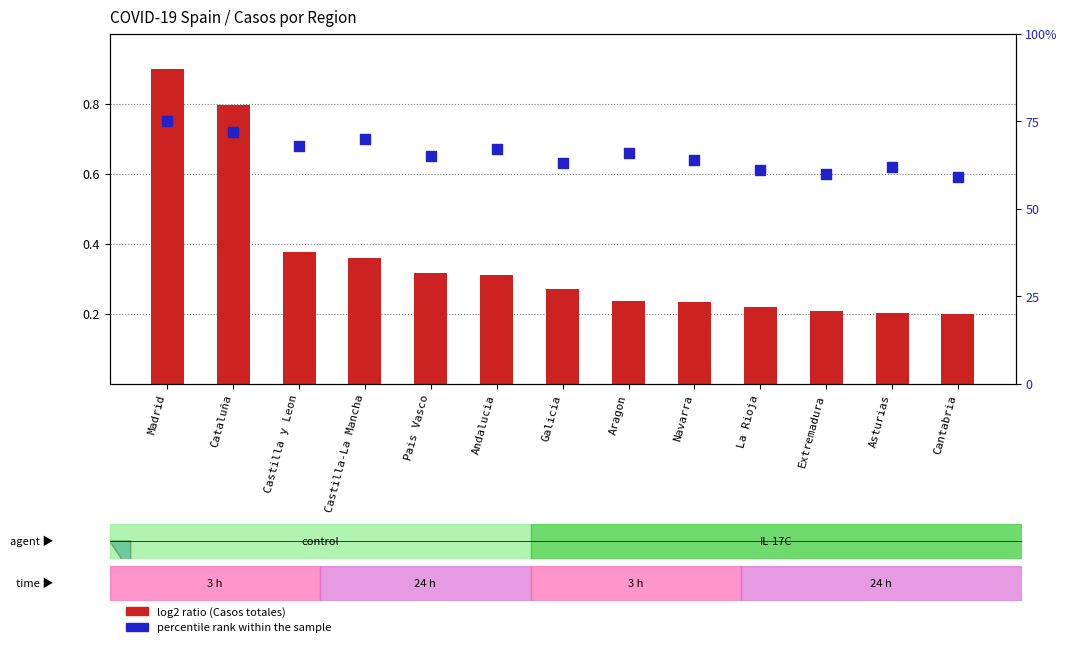

Is the value of percentile rank within the sample at Cantabria greater than the value of log2 ratio (Casos totales normalized) at Cataluña?

No